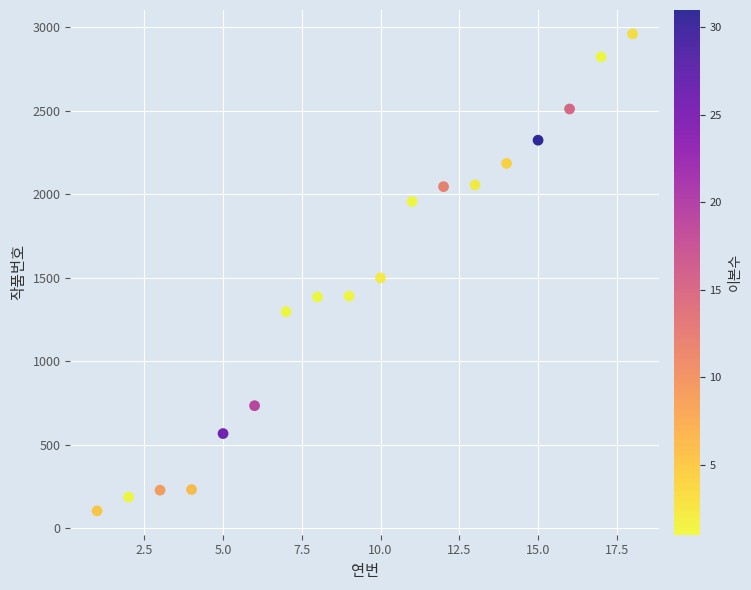

What is the range of X values (max minus min)?

17